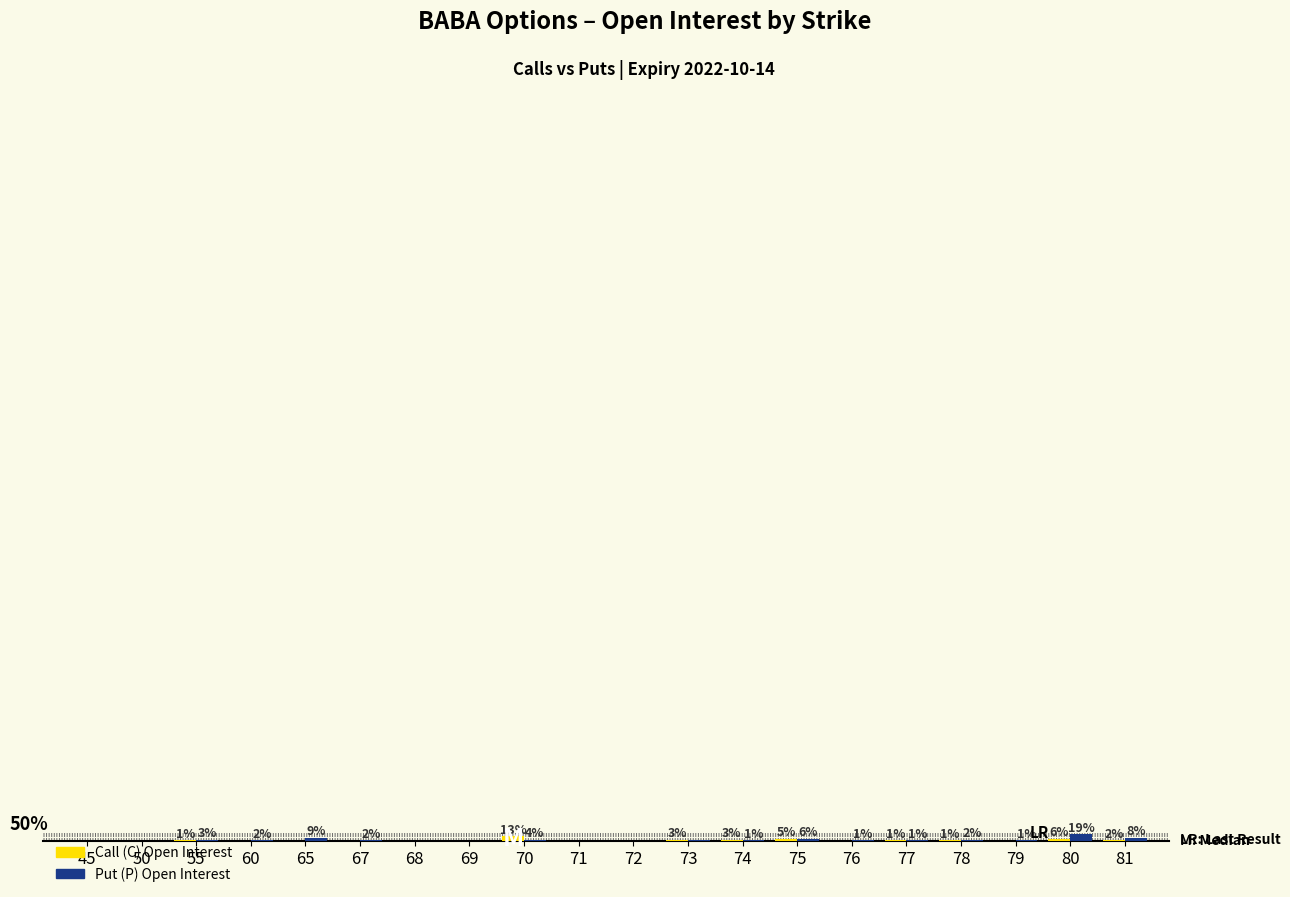

Is the value of Call (C) Open Interest at 76 greater than the value of Put (P) Open Interest at 45?

Yes